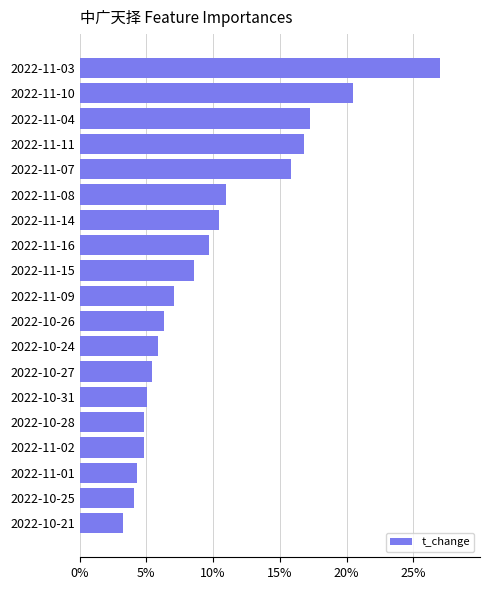

What is the change in value from 2022-11-15 to 2022-11-04?

+8.7